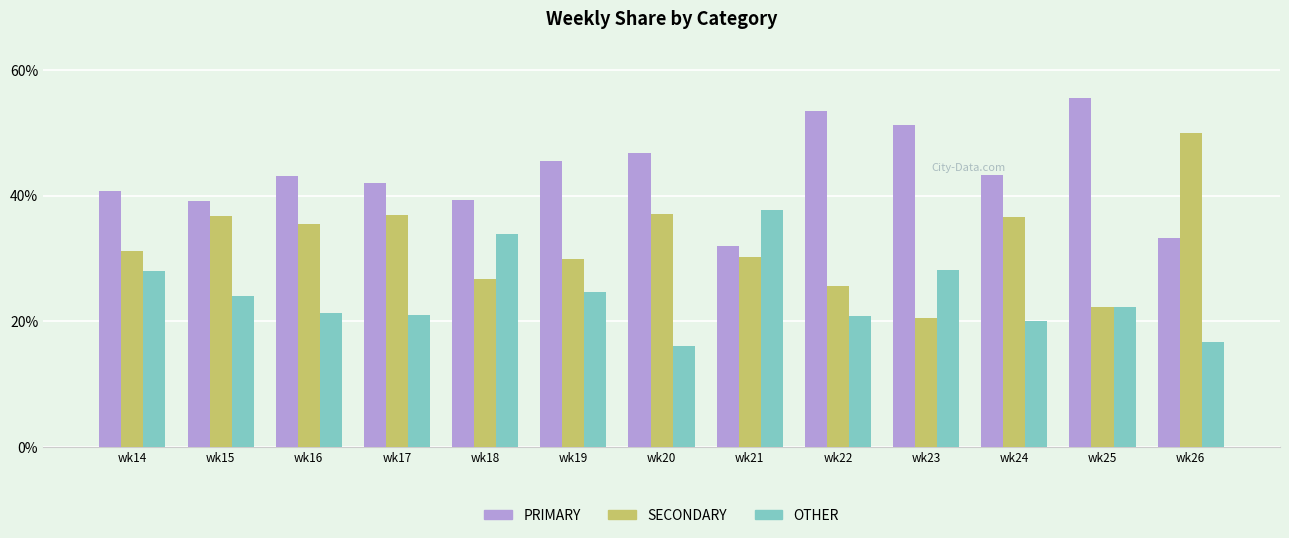

At wk23, list the series in order from smallest to largest.

SECONDARY, OTHER, PRIMARY